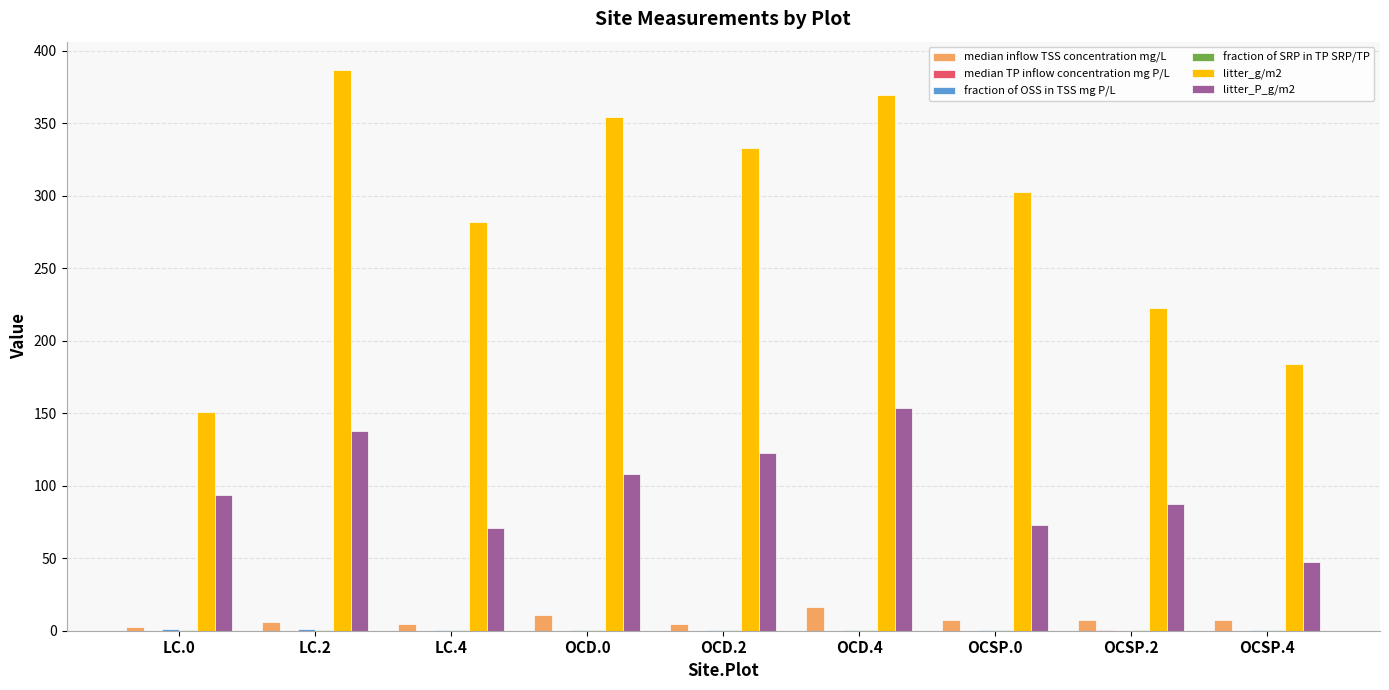

Is the value of median inflow TSS concentration mg/L at LC.4 greater than the value of litter_P_g/m2 at LC.2?

No